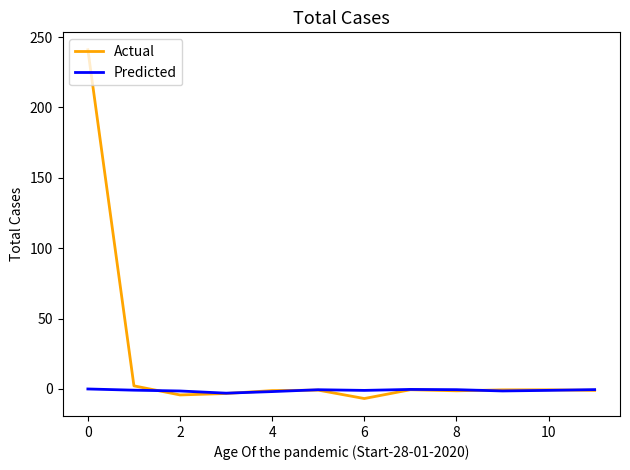

At how many categories does at least one series exceed 92?

1